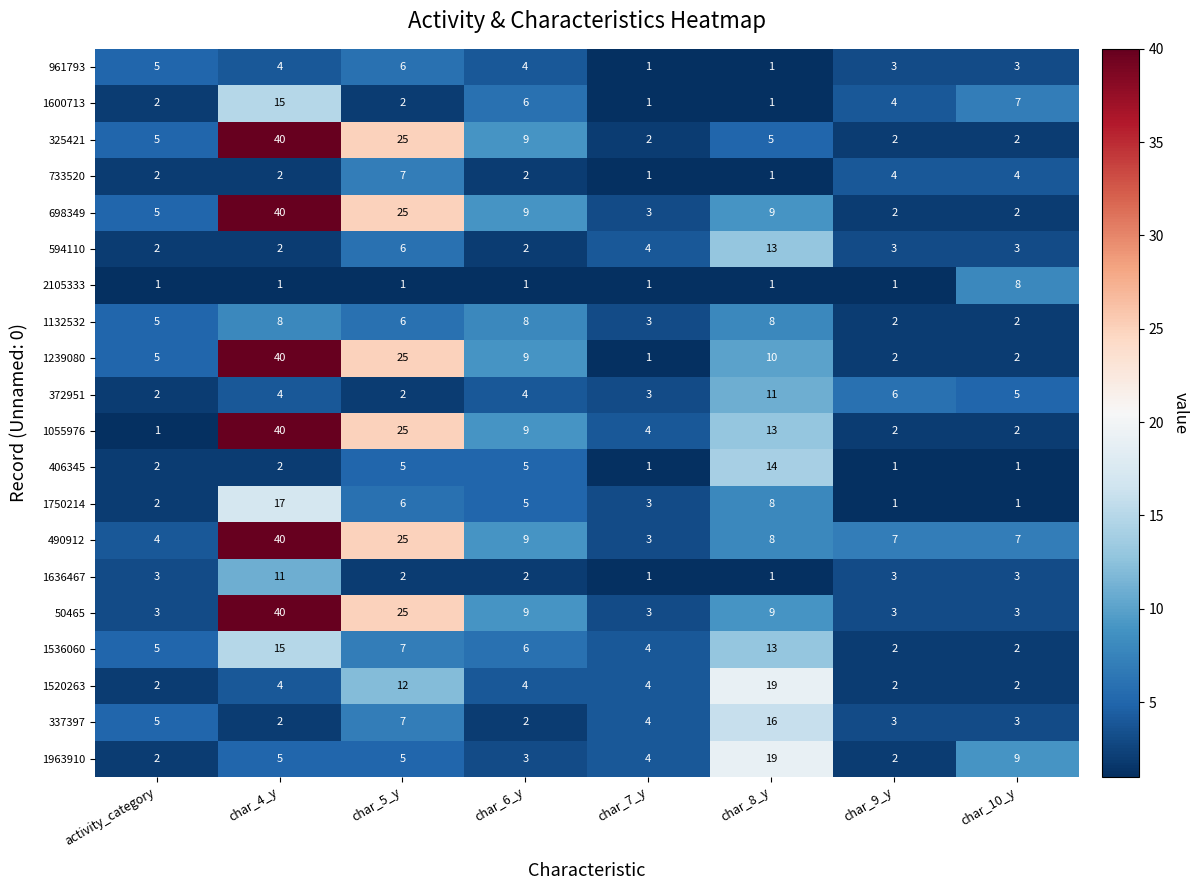

What is the total value across all series at char_10_y?

71